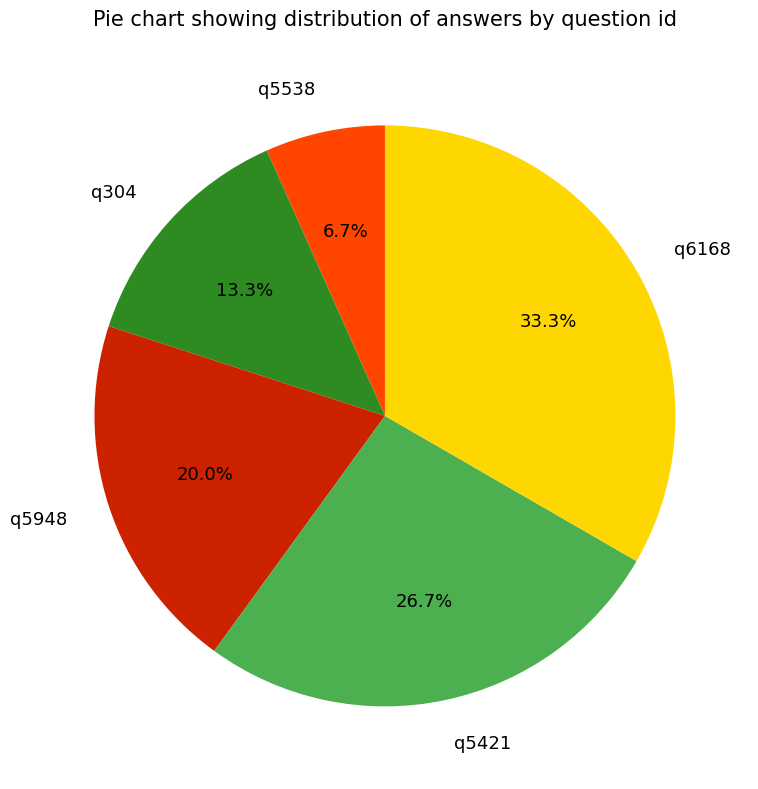

How many segments does this pie chart have?

5